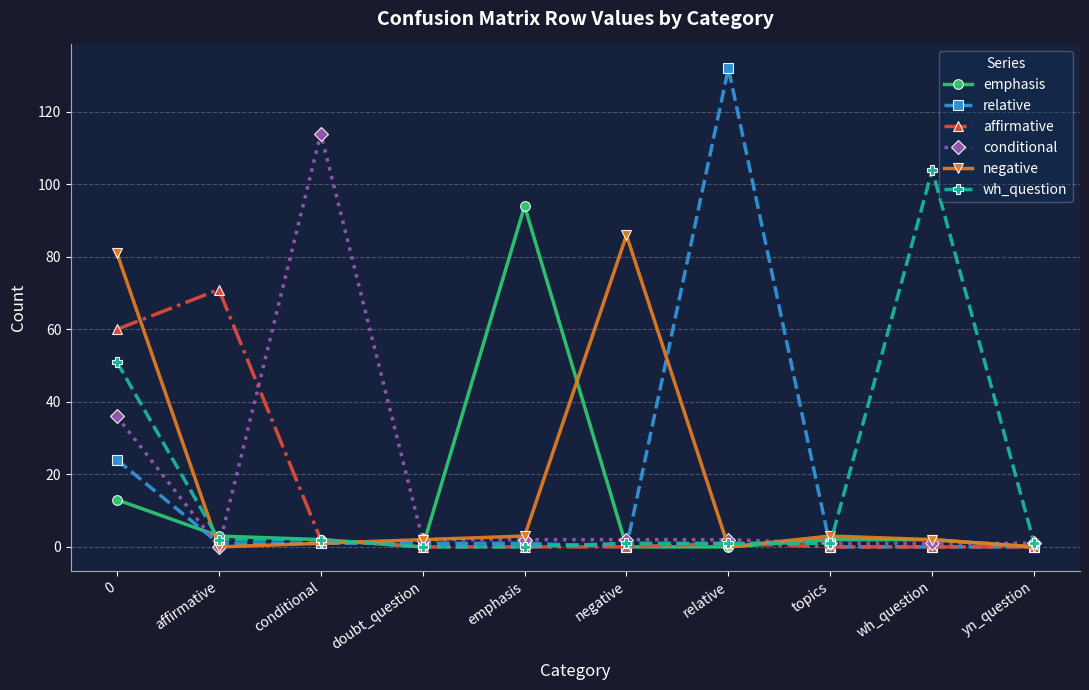

Reading right to left, list all the values displayed in this chart.

emphasis: 0	2	2	0	0	94	0	2	3	13
relative: 0	0	0	132	0	1	1	1	1	24
affirmative: 0	0	0	1	0	0	0	2	71	60
conditional: 1	1	1	2	2	2	2	114	0	36
negative: 0	2	3	0	86	3	2	1	0	81
wh_question: 1	104	1	1	1	0	0	2	2	51